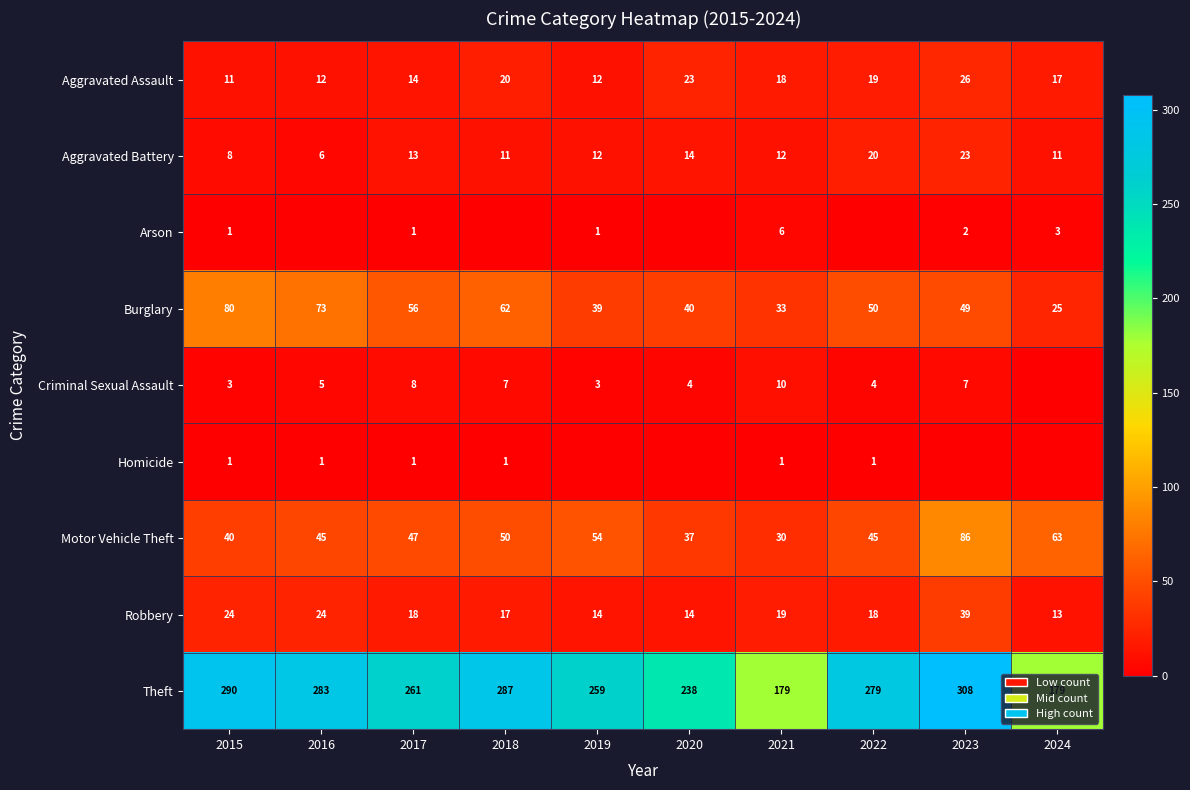

The Criminal Sexual Assault series shows 5 at 2019. True or false?

False